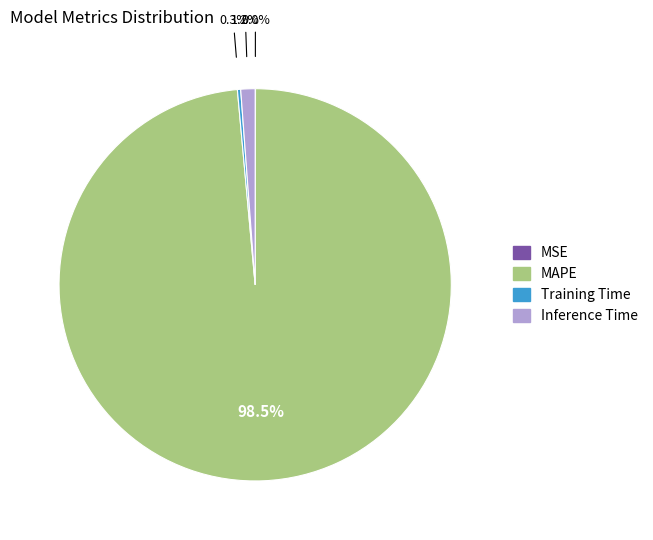

Does any single category account for the majority?

Yes